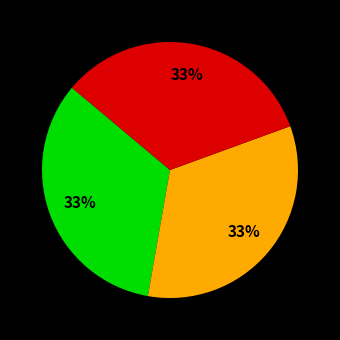

How many slices are in this pie chart?

3